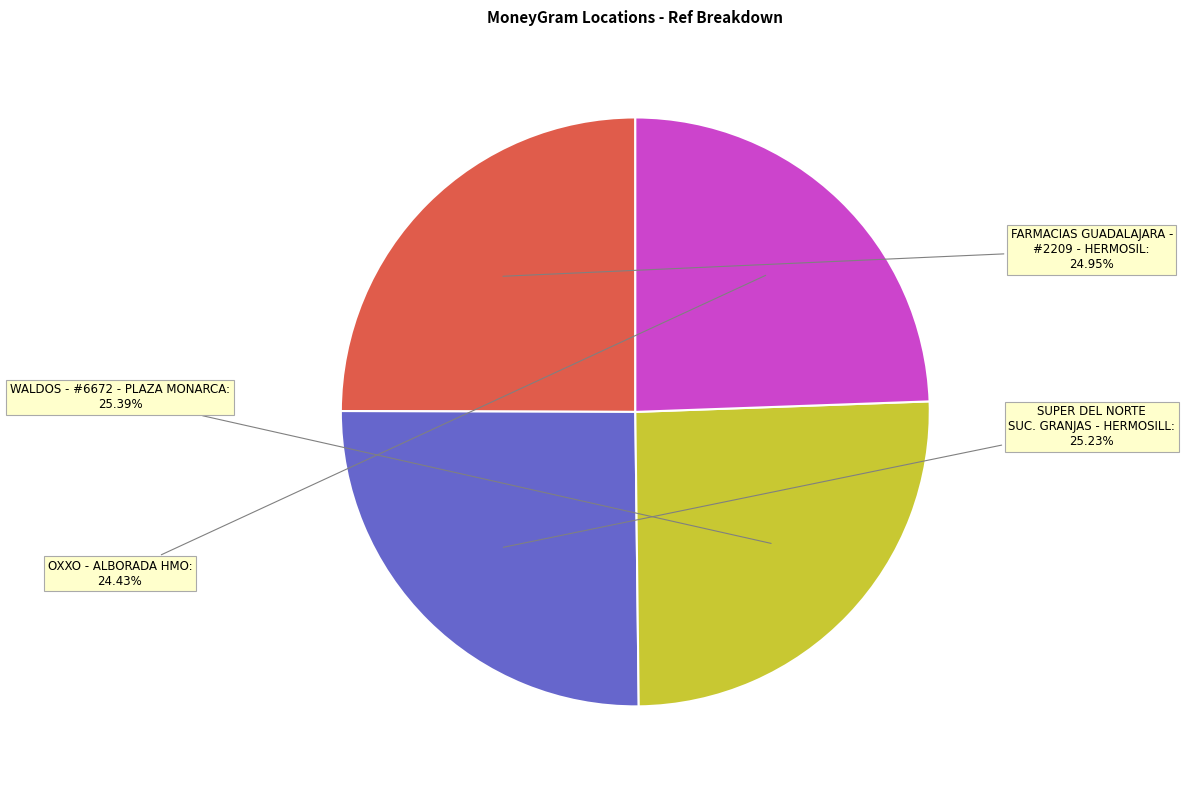

Does any single category account for the majority?

No